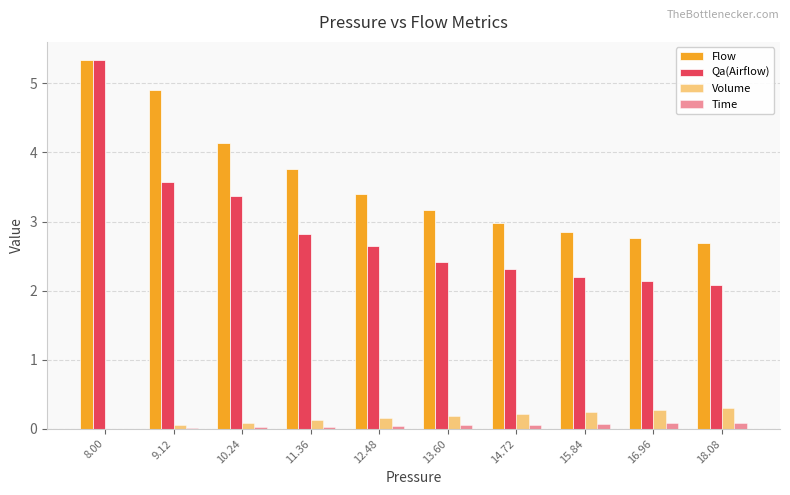

Where is Time nearest to the value 0?

8.00